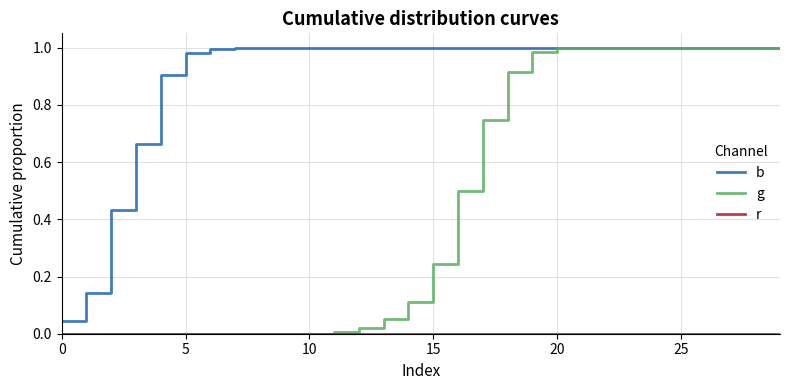

True or false: b and g cross at least once.

False